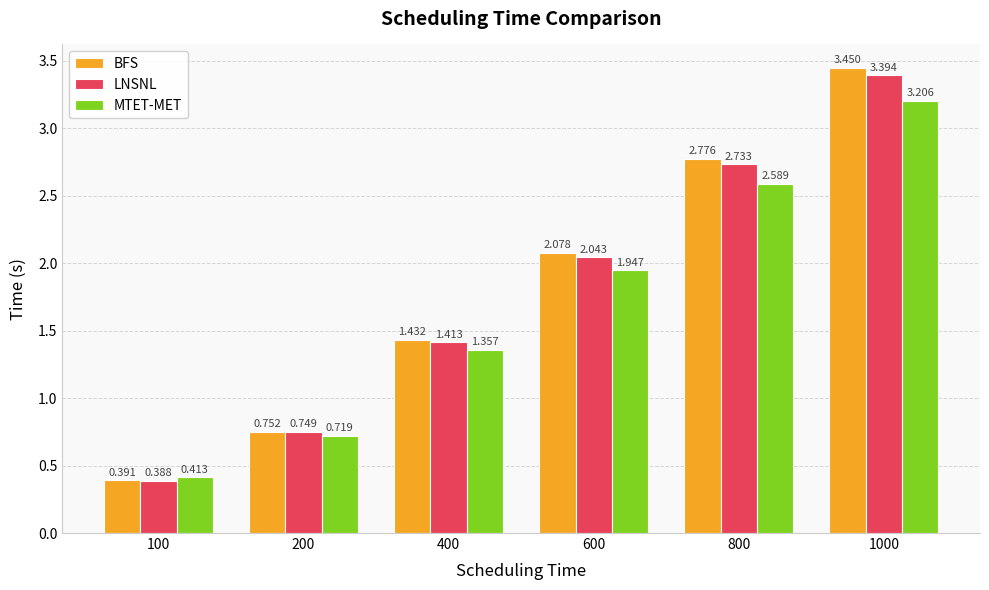

Rank the categories by BFS value from lowest to highest.

100, 200, 400, 600, 800, 1000